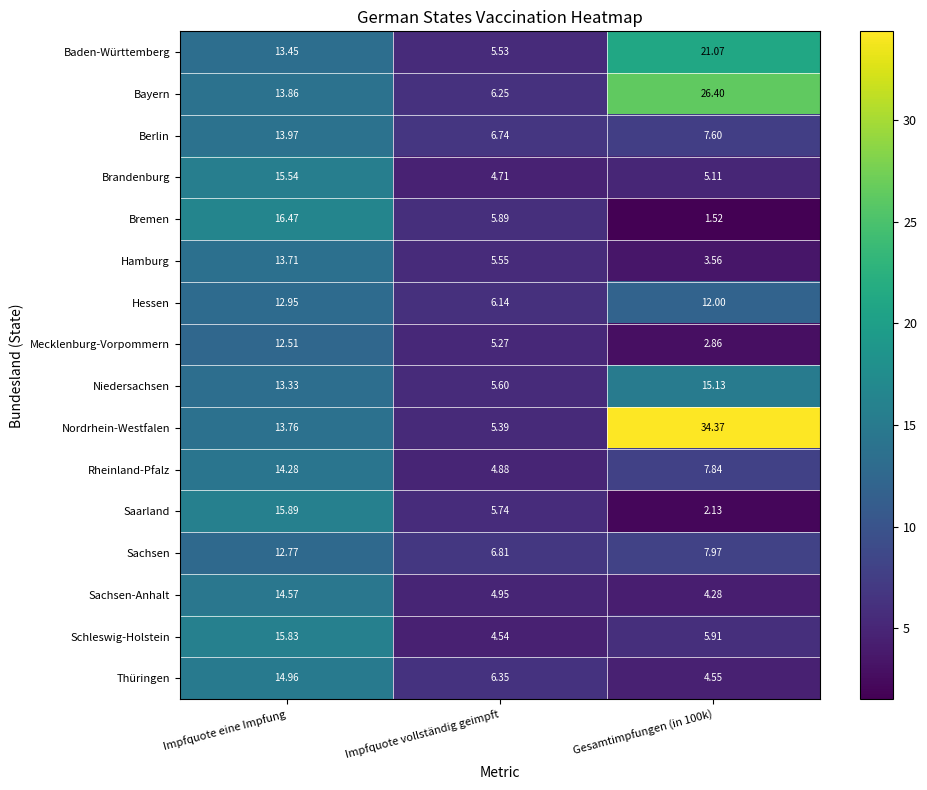

Which category has the highest value in the Schleswig-Holstein series?

Impfquote eine Impfung